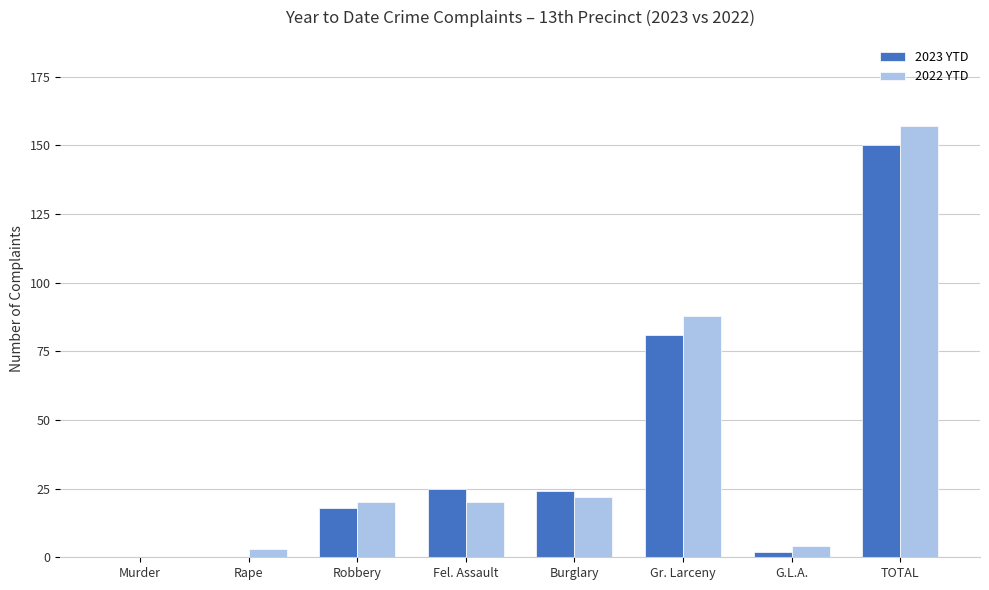

At which category is the sum across all series the highest?

TOTAL